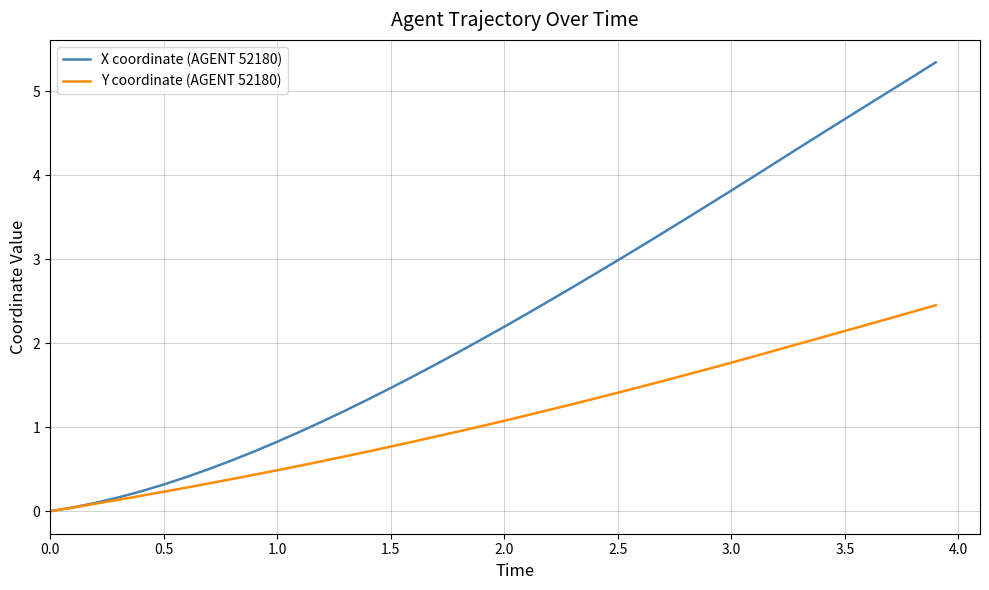

Which series has the largest total across all categories?

X coordinate (AGENT 52180)